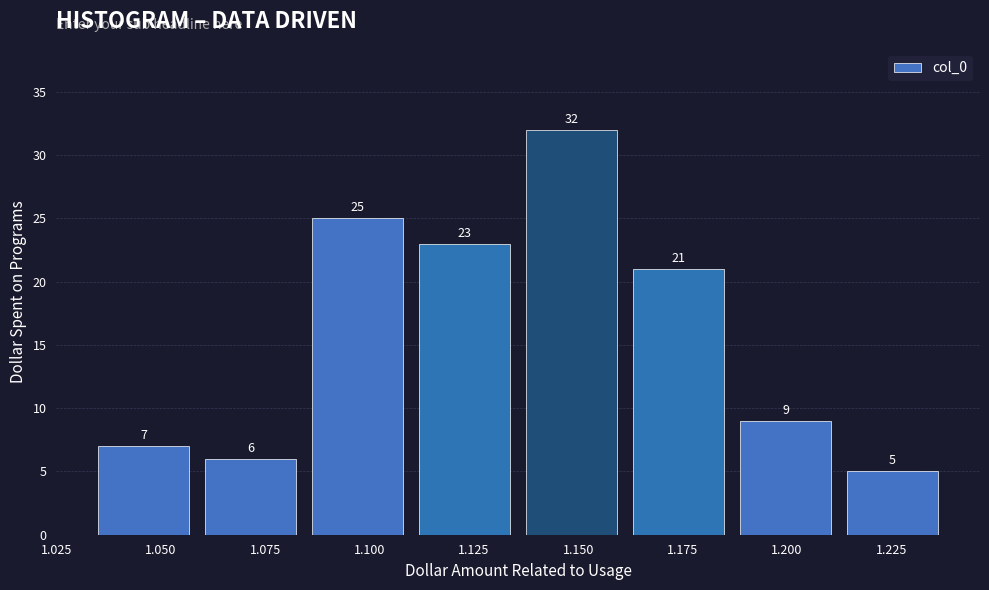

Which range on the x-axis has the tallest bar?

1.140 to 1.165